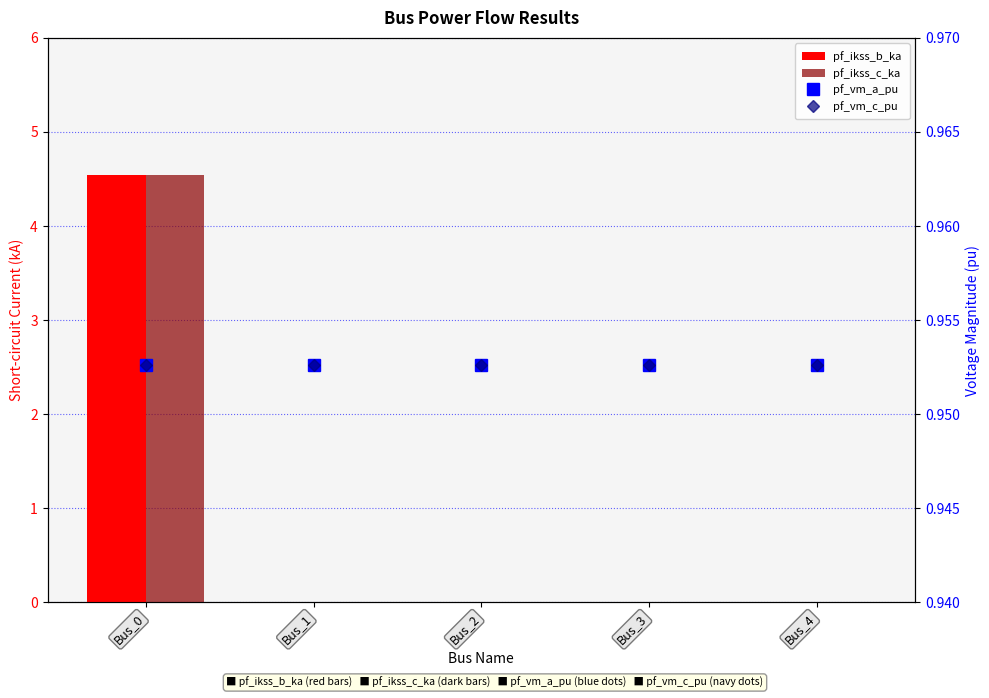

Which series has the widest spread of values?

pf_ikss_b_ka